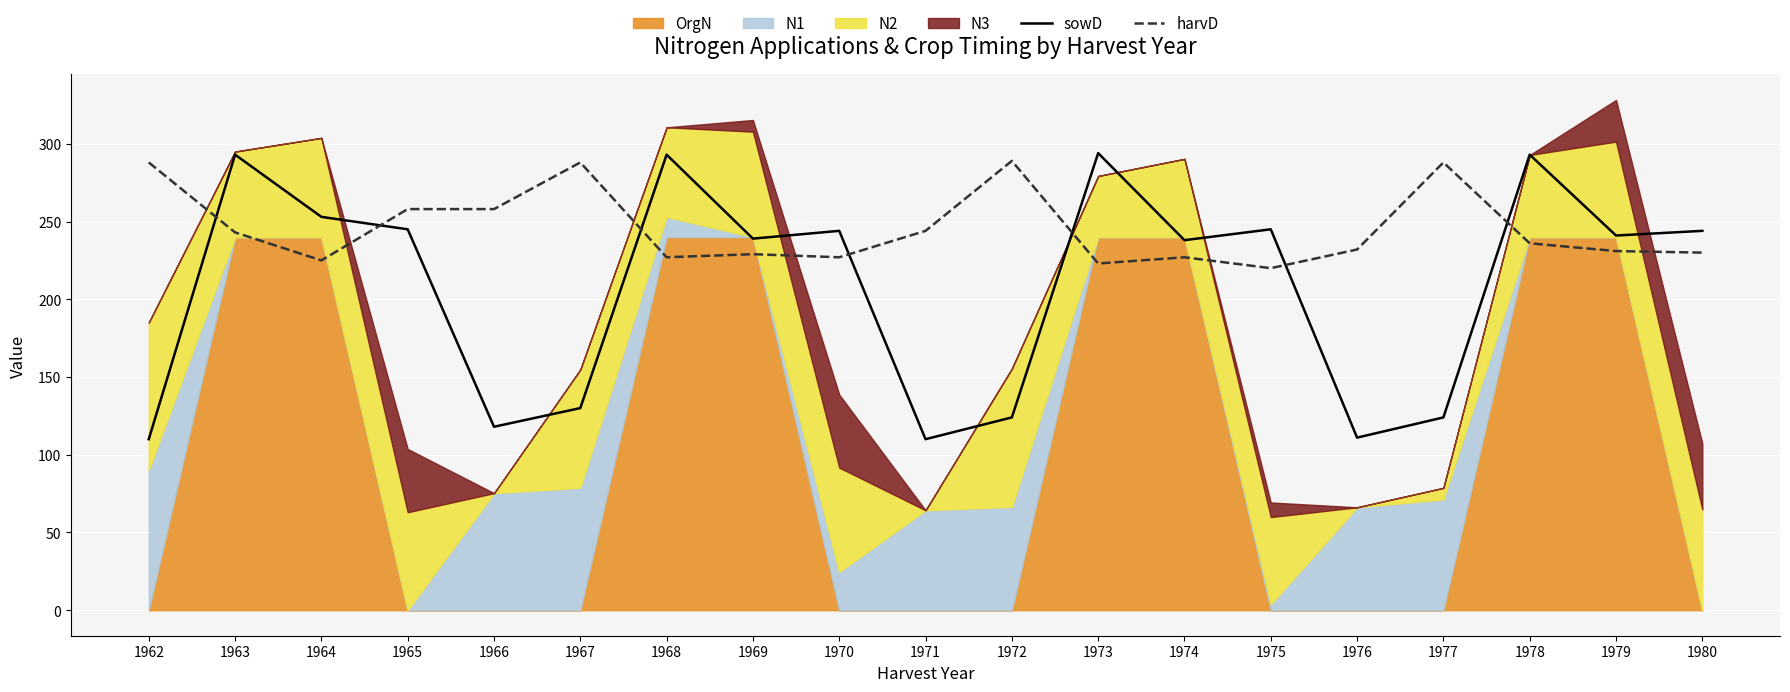

List the labels in order of harvD value, smallest first.

1975, 1973, 1964, 1968, 1970, 1974, 1969, 1980, 1979, 1976, 1978, 1963, 1971, 1965, 1966, 1962, 1967, 1977, 1972